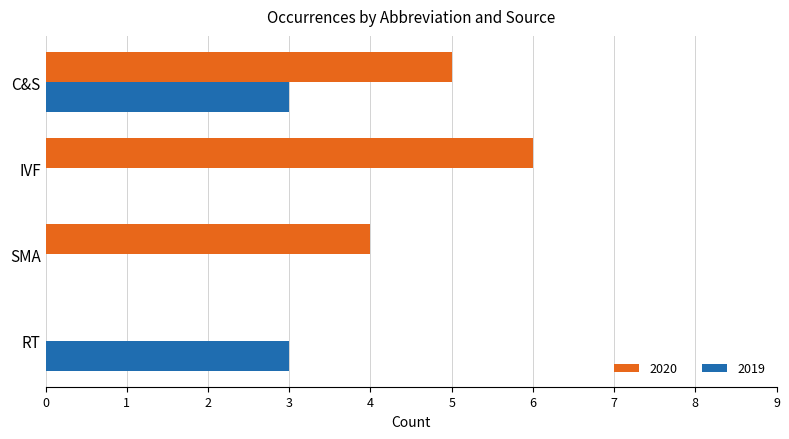

Which category has the highest value across all series?

IVF